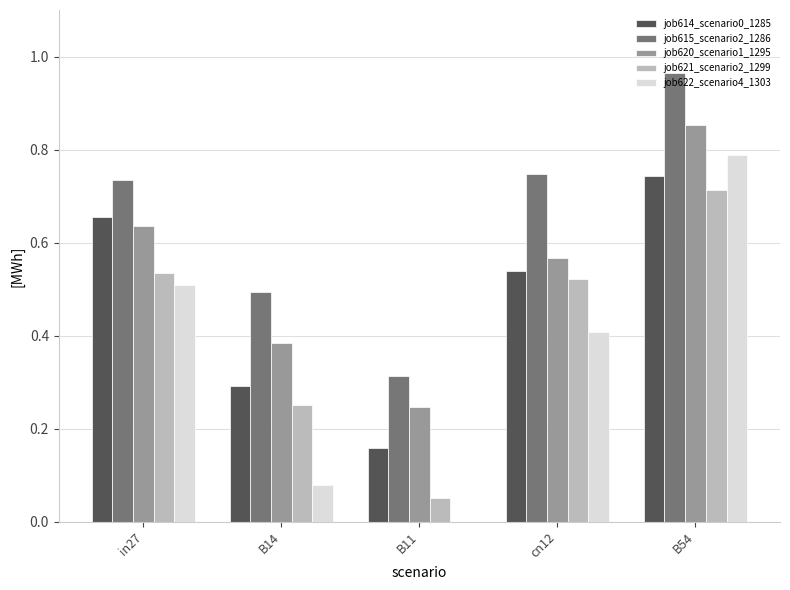

Where is job620_scenario1_1295 nearest to the value 0?

B11